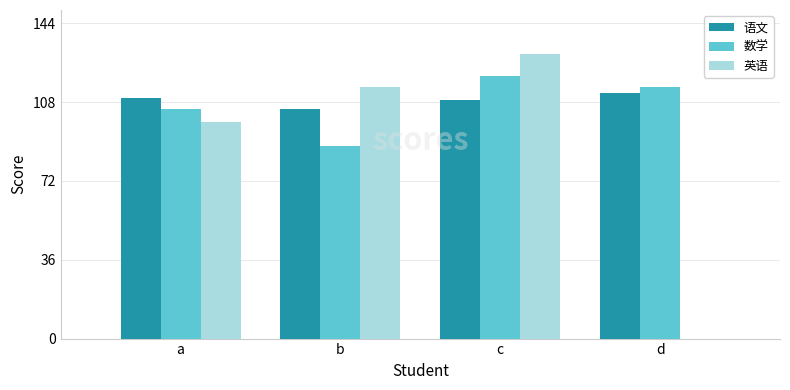

Between b and d, which series saw the biggest shift?

英语